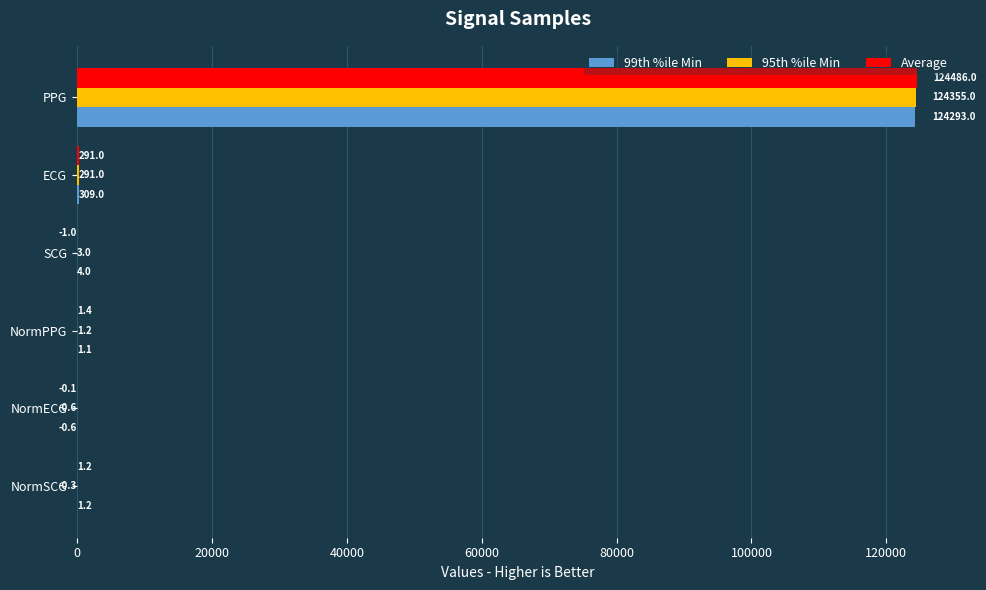

Which series has the largest total across all categories?

Average